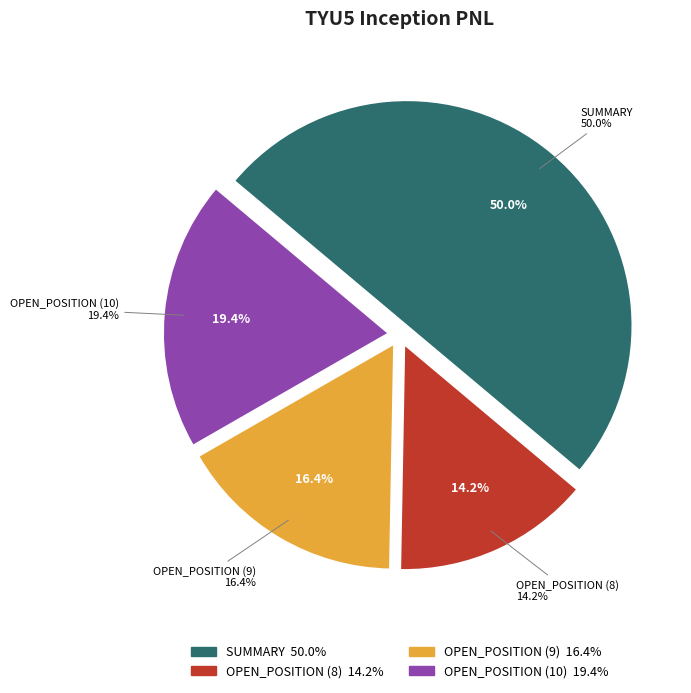

Which category has the biggest portion of the pie?

SUMMARY